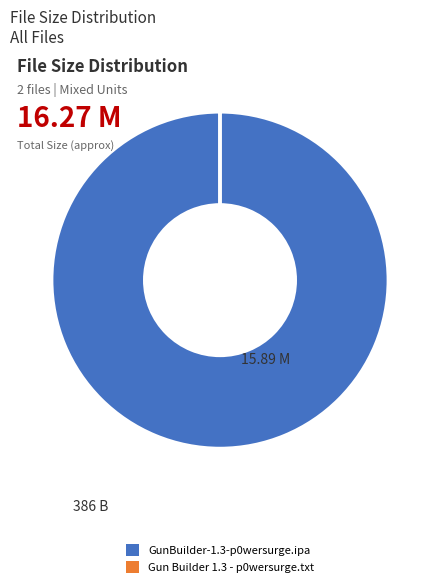

Is there any slice that represents more than half of the pie?

Yes